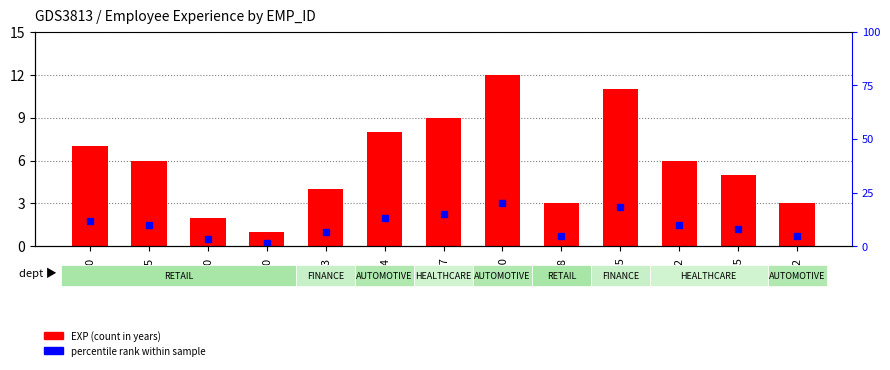

What is the greatest value displayed?

12